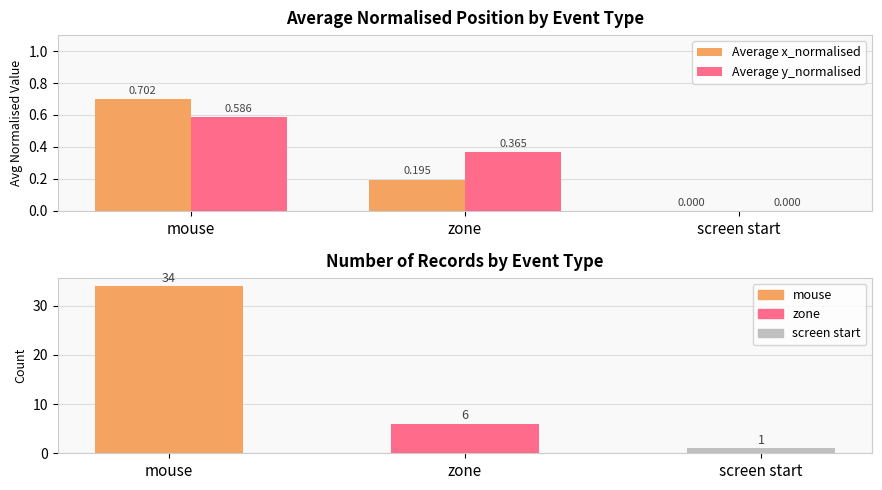

What is the difference between the maximum and second lowest values in the Average y_normalised series?

0.2